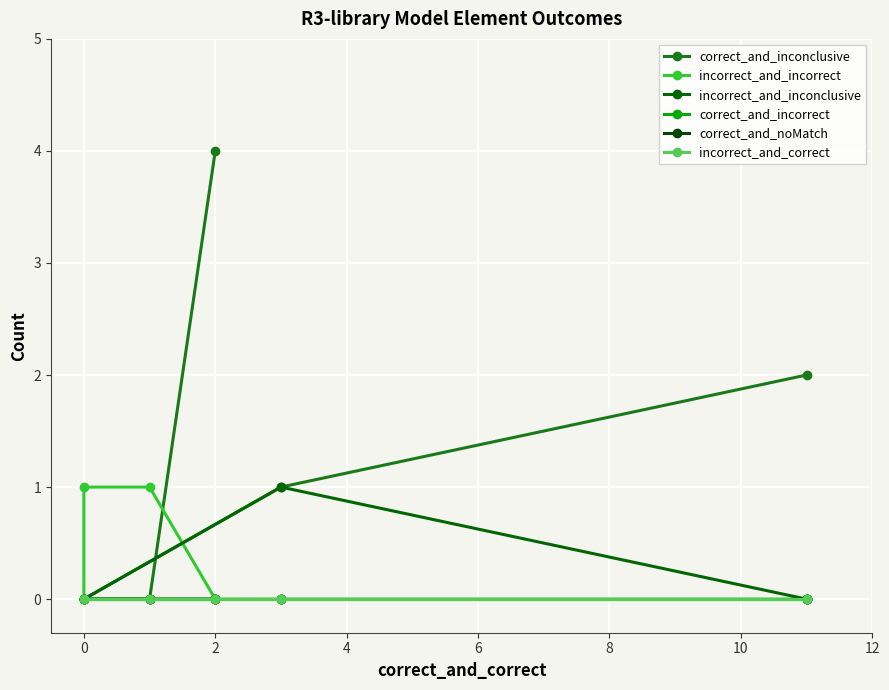

Rank the series at 6 from highest to lowest value.

incorrect_and_incorrect, correct_and_inconclusive, incorrect_and_inconclusive, correct_and_incorrect, correct_and_noMatch, incorrect_and_correct